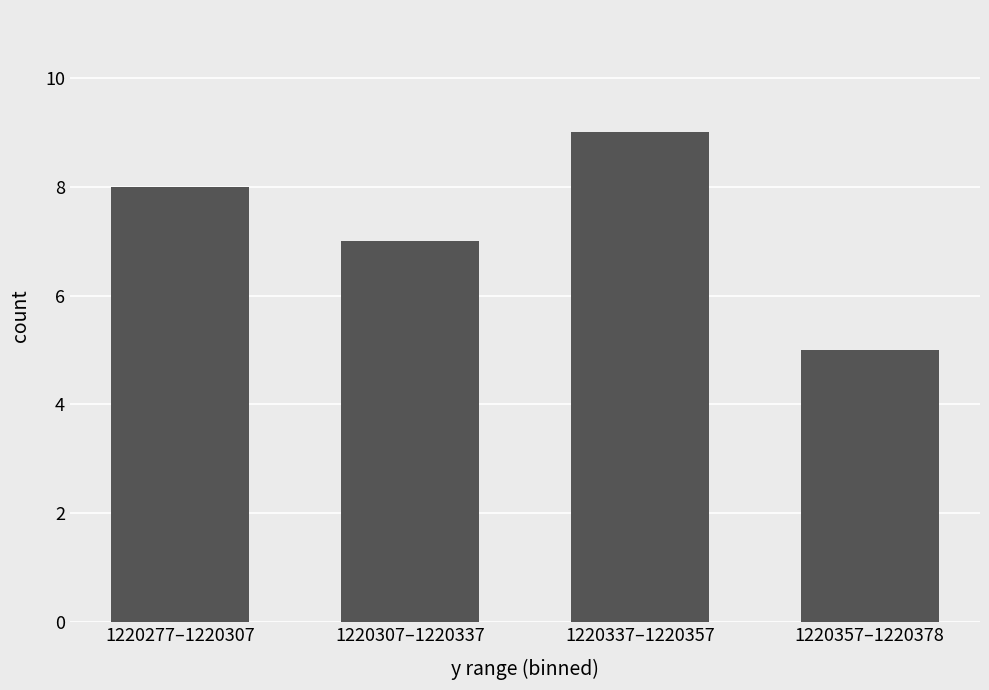

Reading right to left, what are all the values shown in this chart?

5	9	7	8